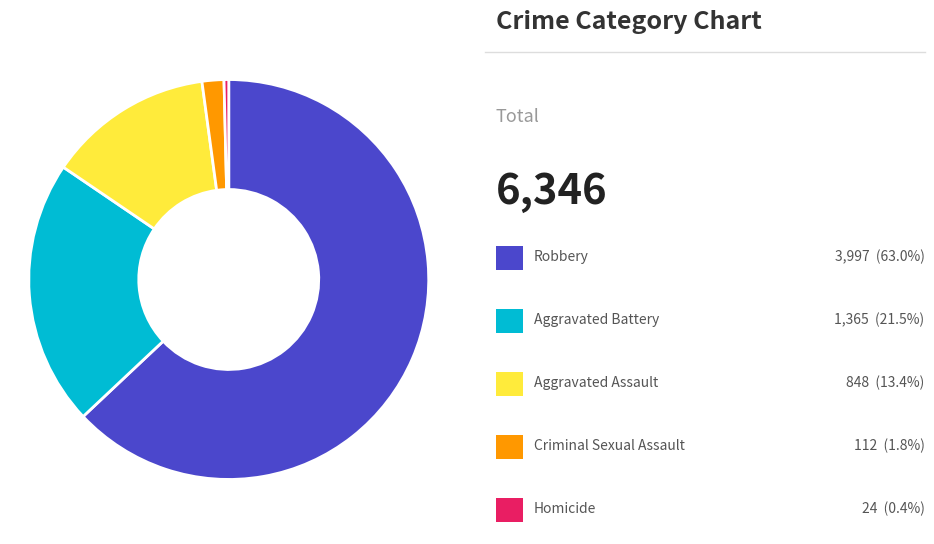

Is there any slice that represents more than half of the pie?

Yes